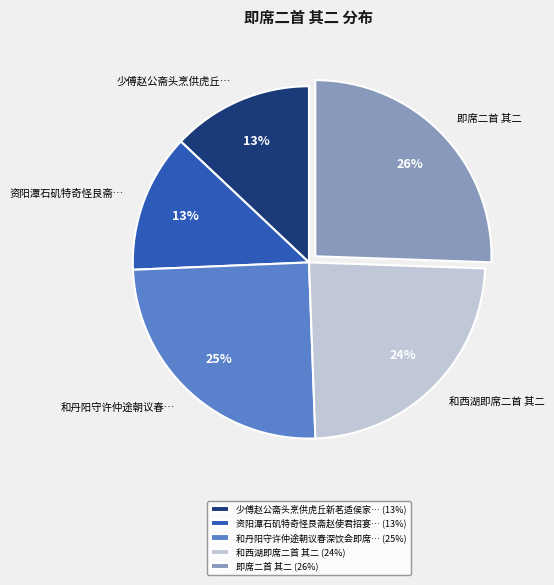

How many segments does this pie chart have?

5